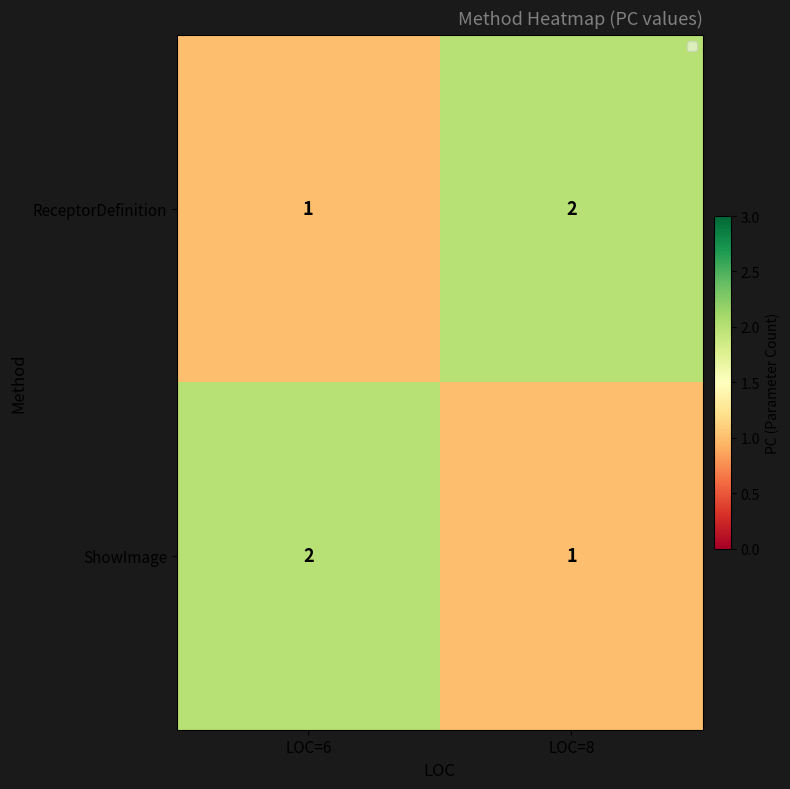

List the labels in order of ShowImage value, smallest first.

LOC=8, LOC=6